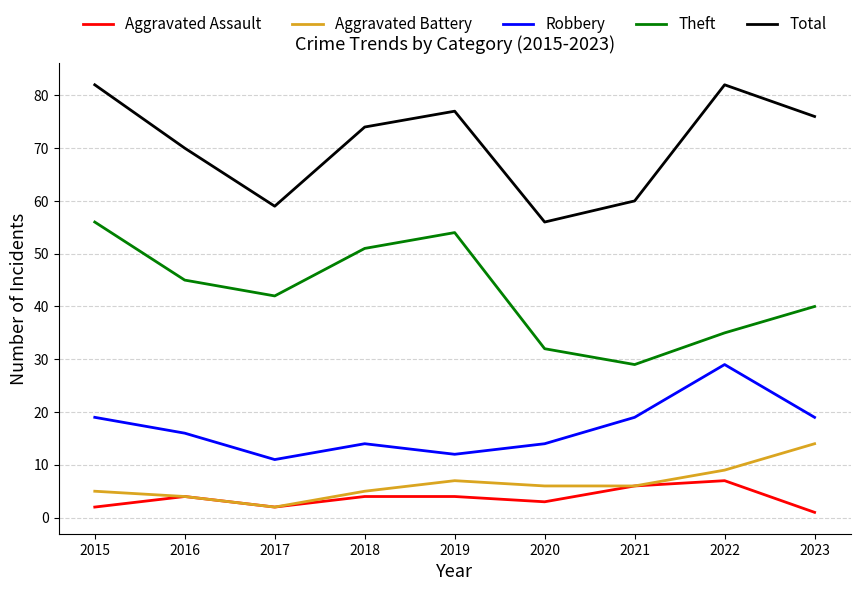

What is the spread (max minus min) of values at 2016?

66